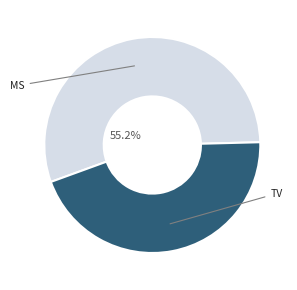

Is there any slice that represents more than half of the pie?

Yes